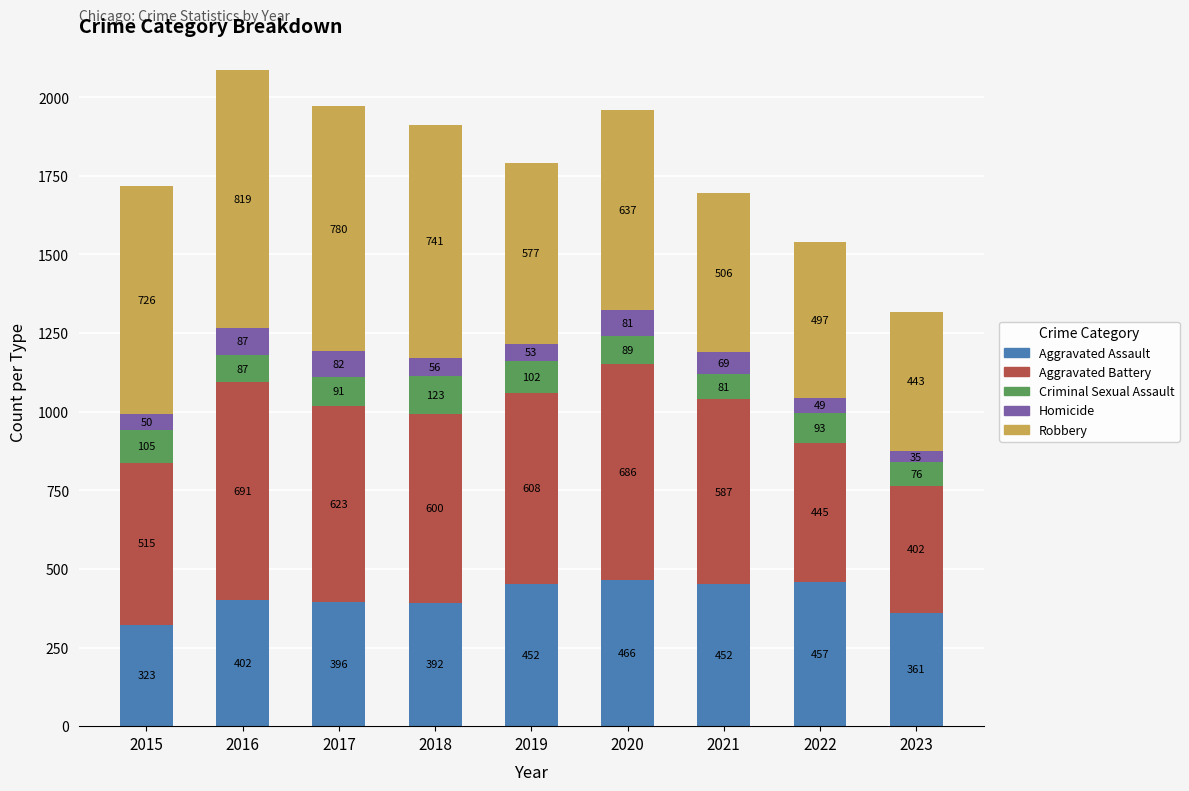

How many categories are shown in the chart?

9